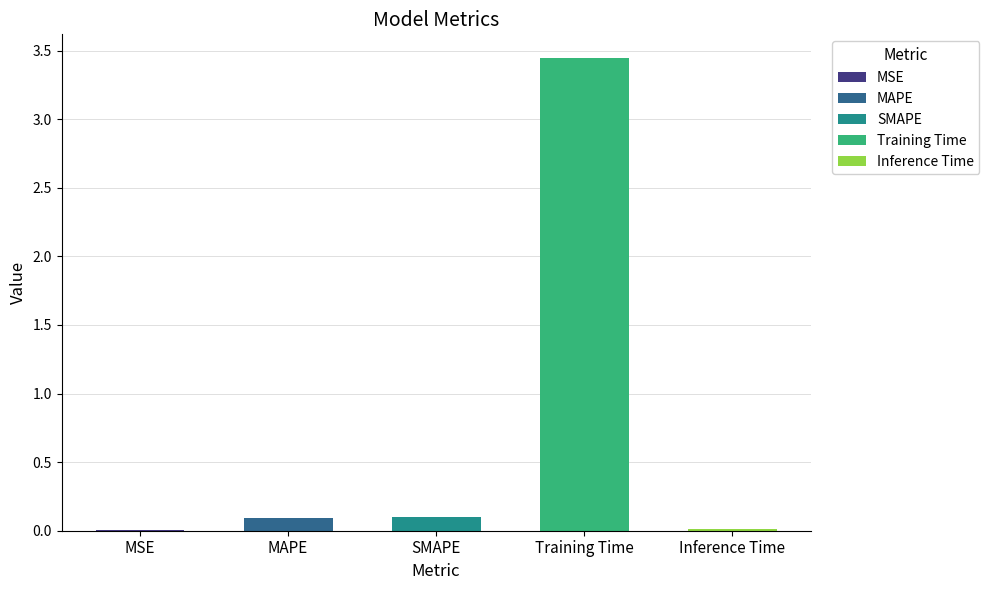

Which label corresponds to the largest value in the chart?

Training Time